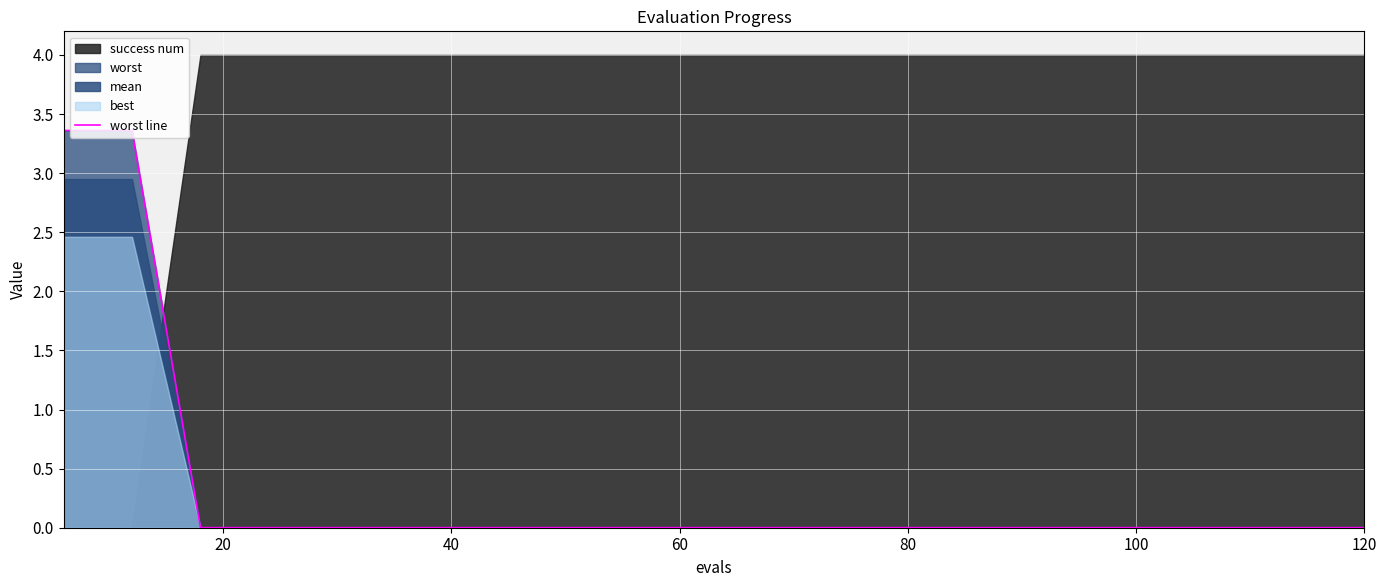

How many lines are shown in the chart?

1